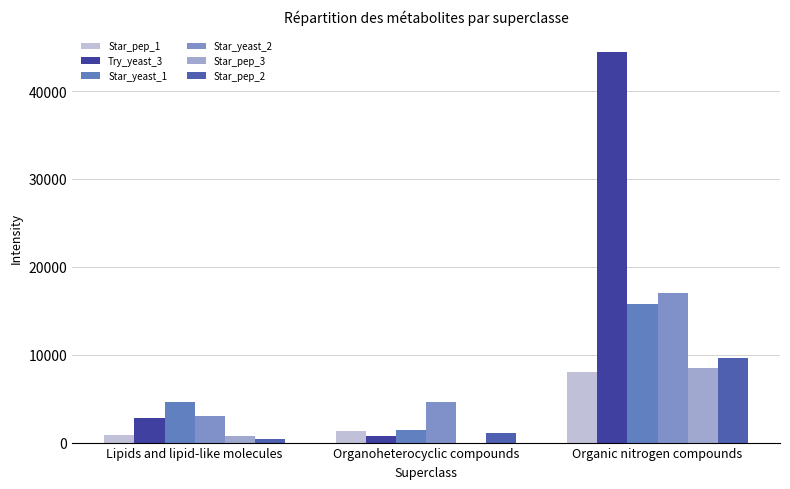

Are the bars horizontal?

No